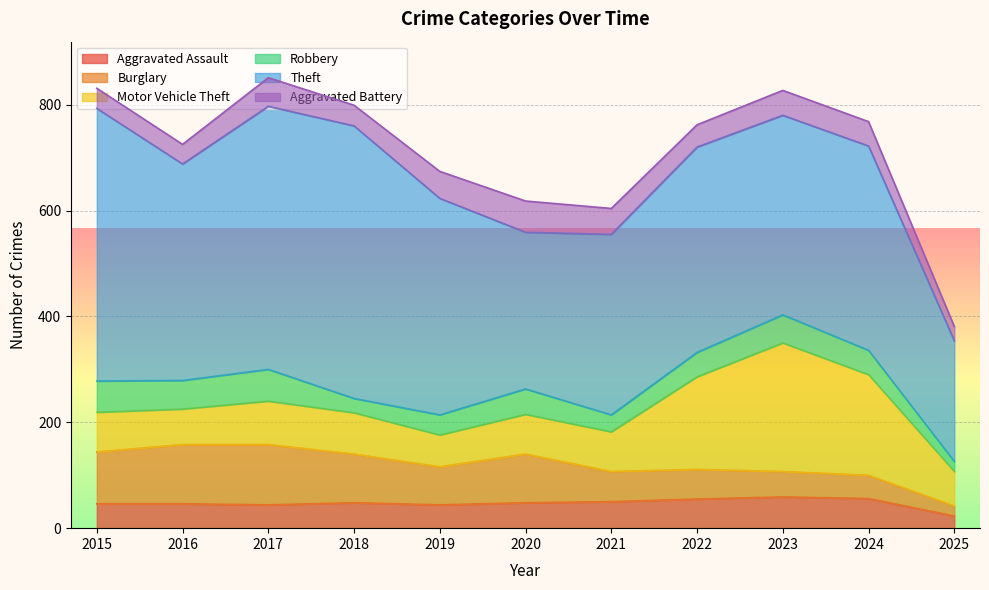

How many data points does each series have?

11